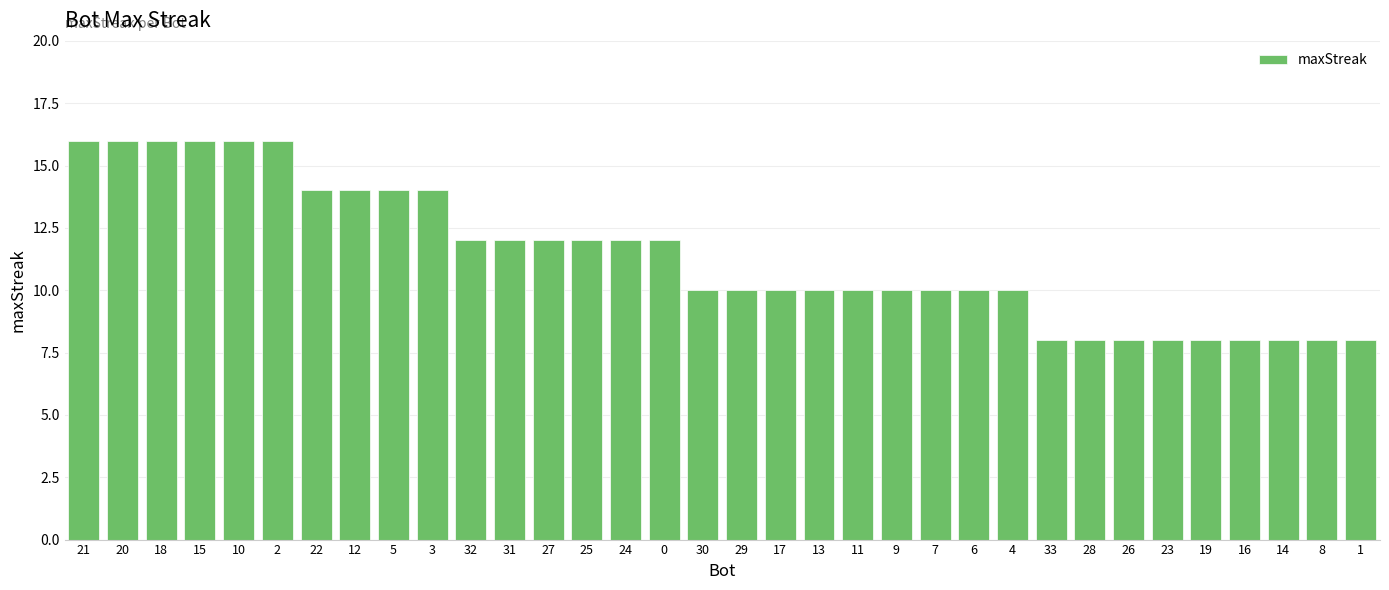

The value at 25 is 12. True or false?

True